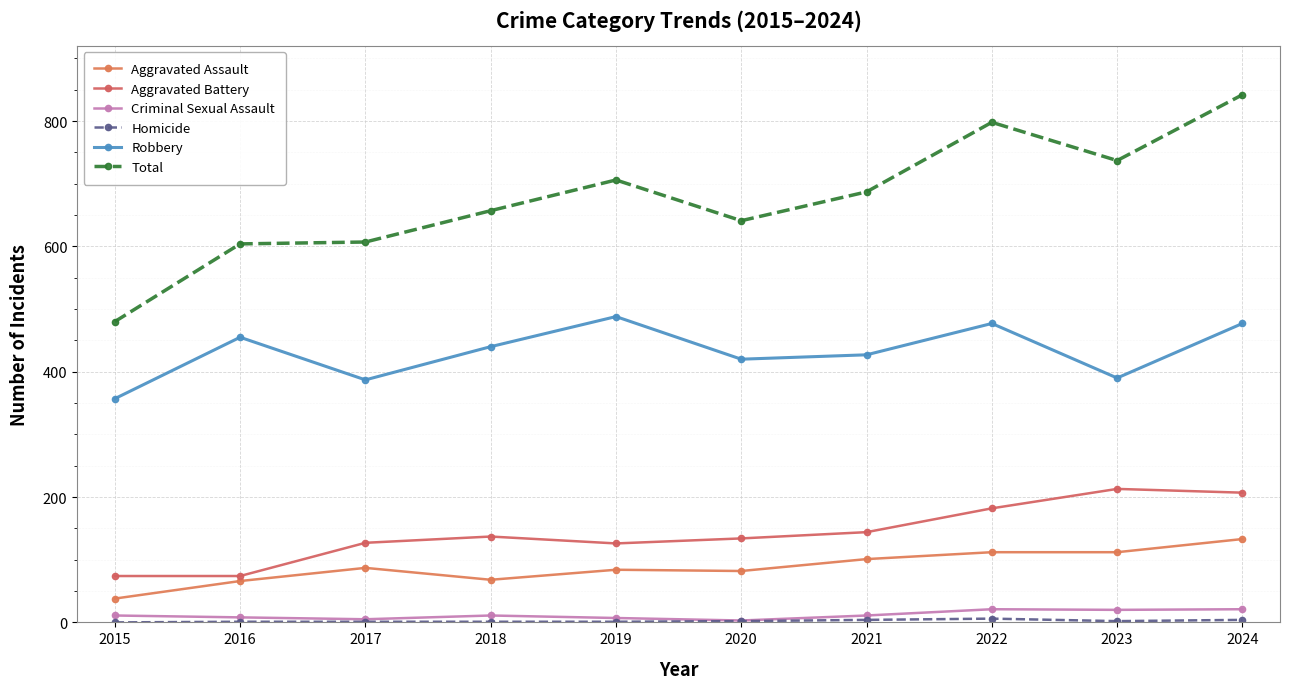

What is the highest value of the Aggravated Assault series?

133